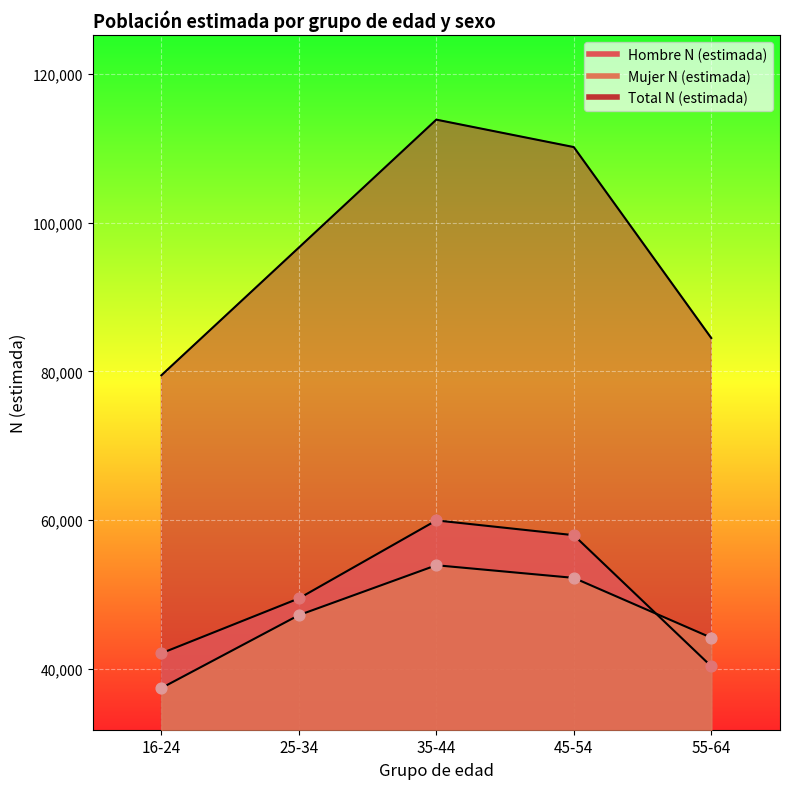

What is the total value across all series at 55-64?

168976